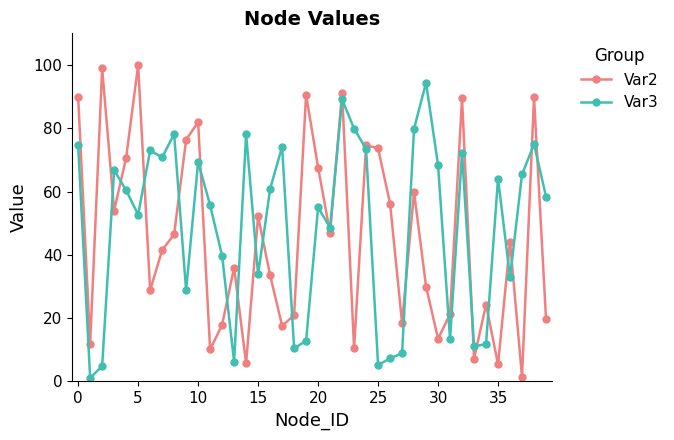

True or false: Var2 has more than 1 points higher than both neighbors.

True